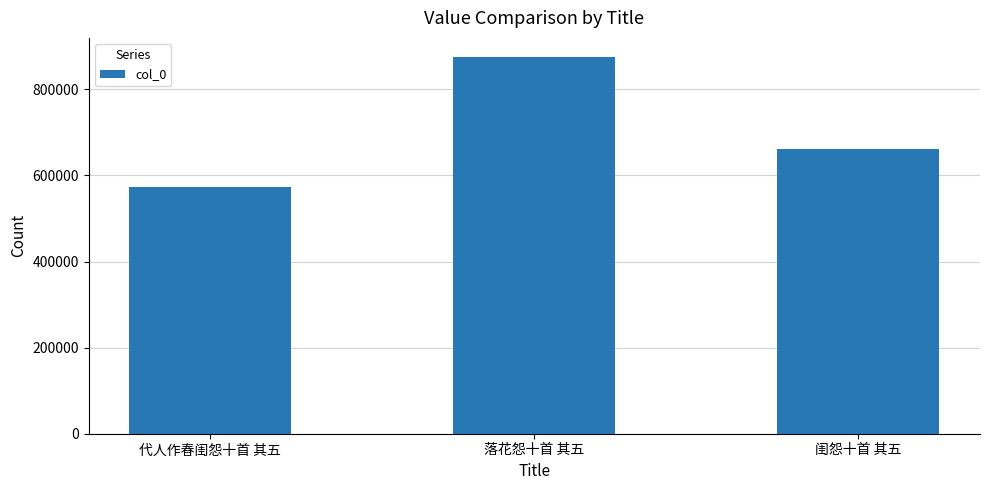

How many distinct data groups are displayed?

1